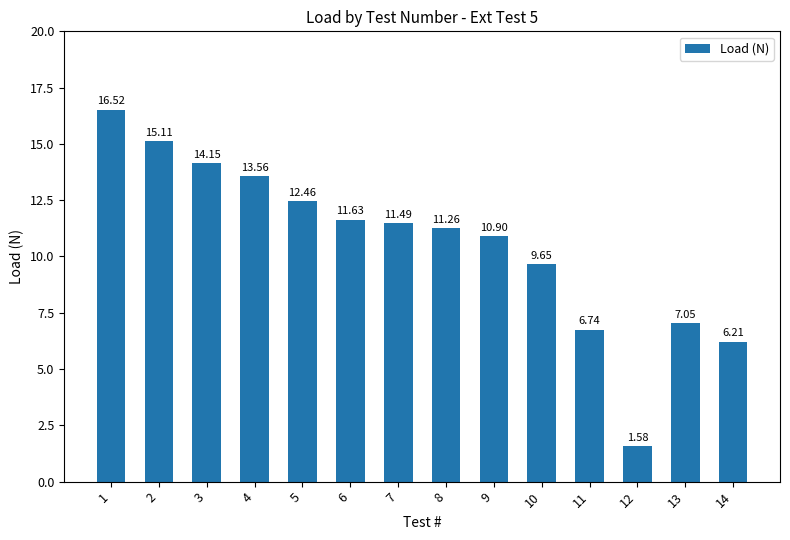

Does the chart contain stacked bars?

No